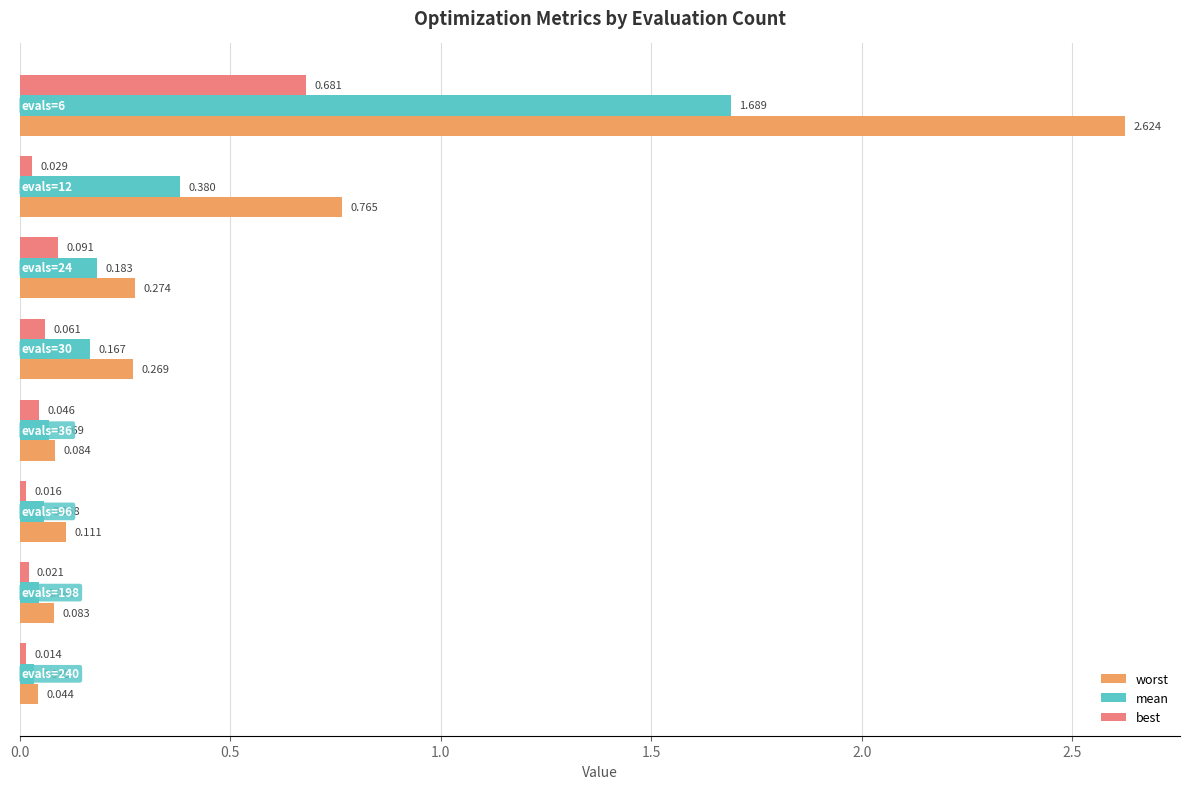

Which series has the largest total across all categories?

worst